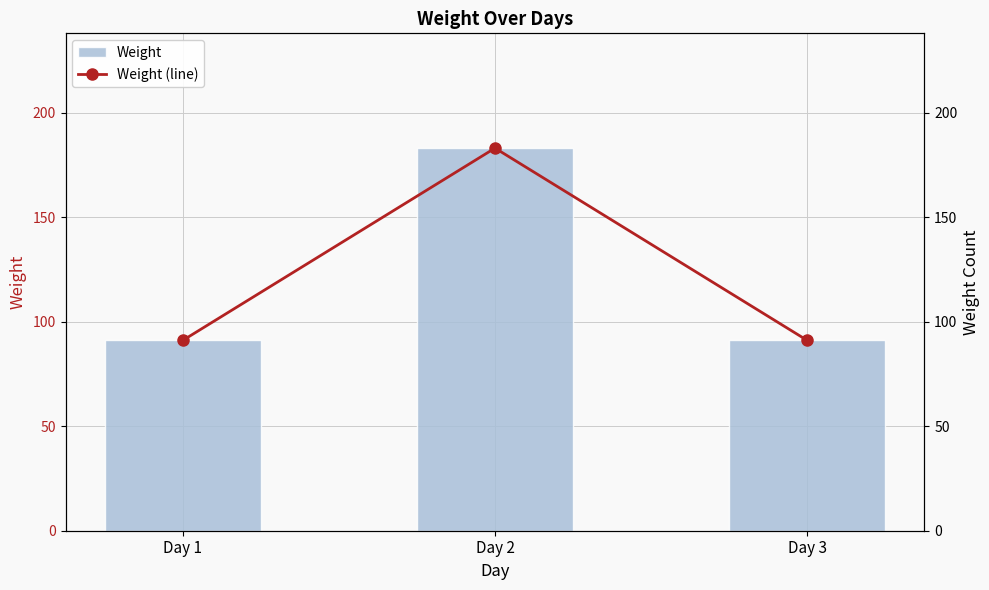

How many groups of bars are there?

3